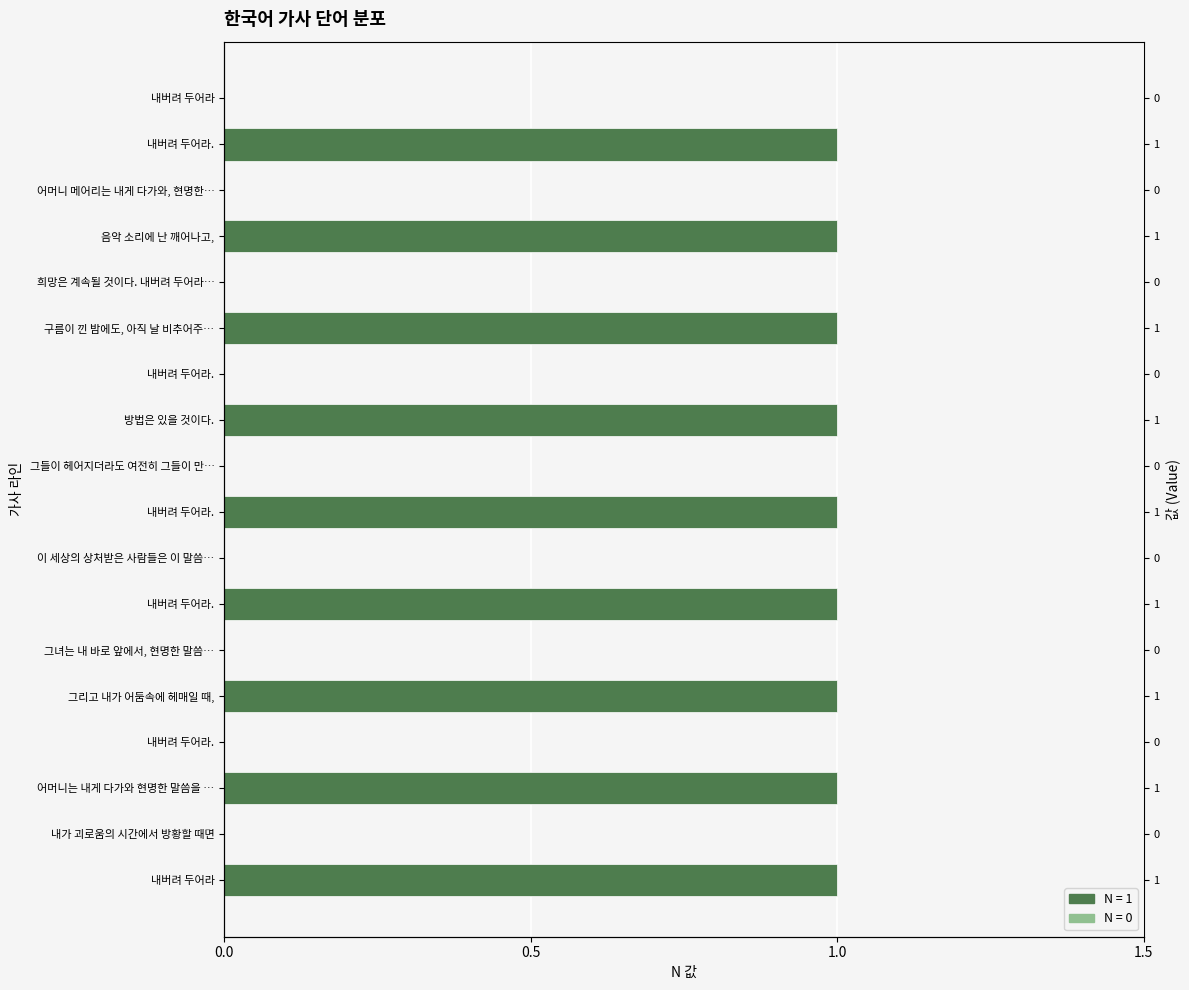

What is the change in value from 그리고 내가 어둠속에 헤매일 때, to 희망은 계속될 것이다. 내버려 두어라…?

-1